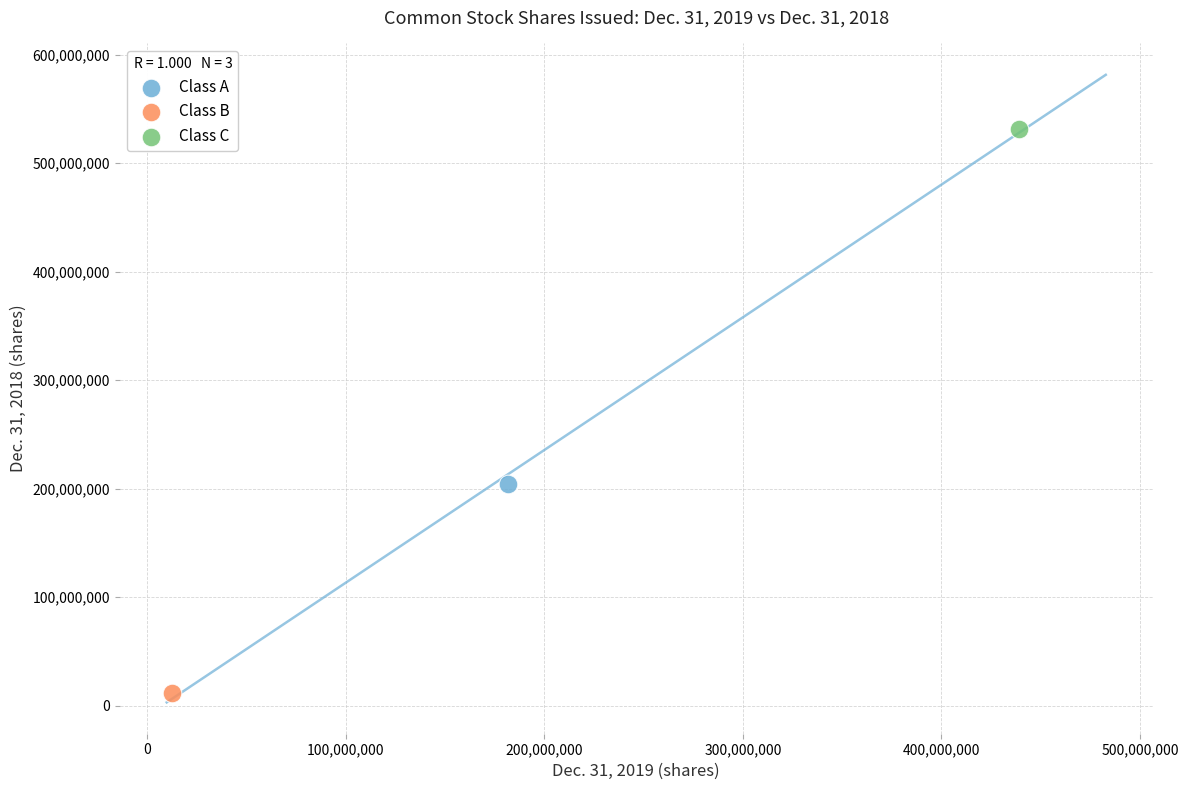

What are all the series names shown in the legend?

Class A, Class B, Class C